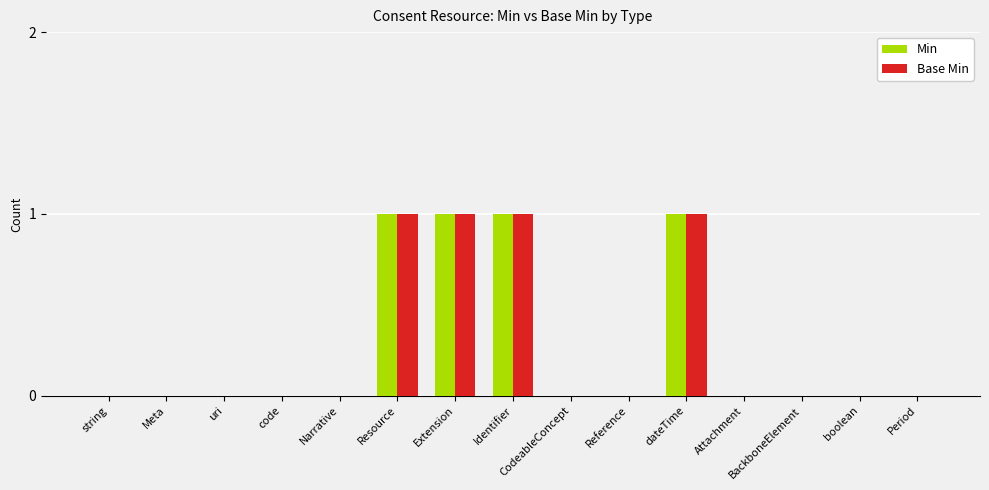

The Base Min series shows 0 at Narrative. True or false?

True